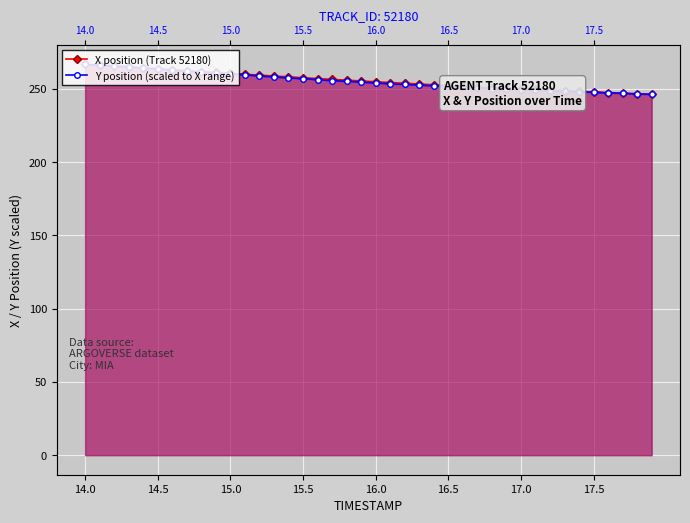

Reading left to right, list all the values displayed in this chart.

X position (Track 52180): 266.6	266.0	265.4	264.8	264.2	263.6	263.0	262.3	261.7	261.1	260.5	259.9	259.3	258.7	258.1	257.5	256.9	256.4	255.8	255.3	254.7	254.2	253.7	253.2	252.7	252.2	251.8	251.3	250.8	250.4	249.9	249.5	249.1	248.7	248.2	247.8	247.4	247.0	246.6	246.2
Y position (scaled to X range): 266.6	265.9	265.5	264.8	264.1	263.4	262.7	262.0	261.3	260.8	260.1	259.4	258.7	258.0	257.3	256.9	256.2	255.5	255.0	254.6	253.9	253.4	252.9	252.5	252.0	251.5	251.1	250.6	250.1	249.7	249.2	249.0	248.5	248.3	247.8	247.6	247.1	246.9	246.4	246.2